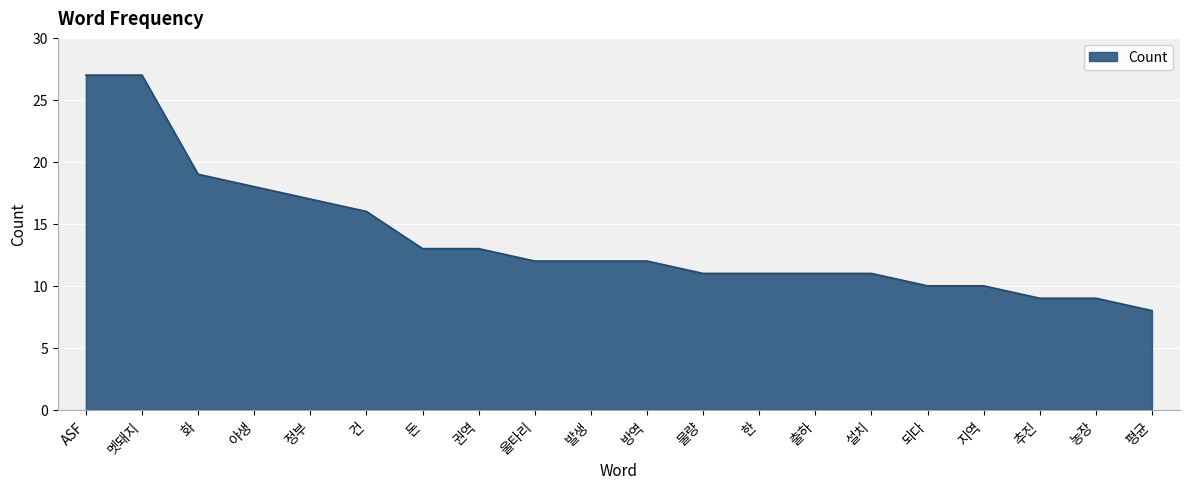

Where is the data nearest to the value 17?

정부